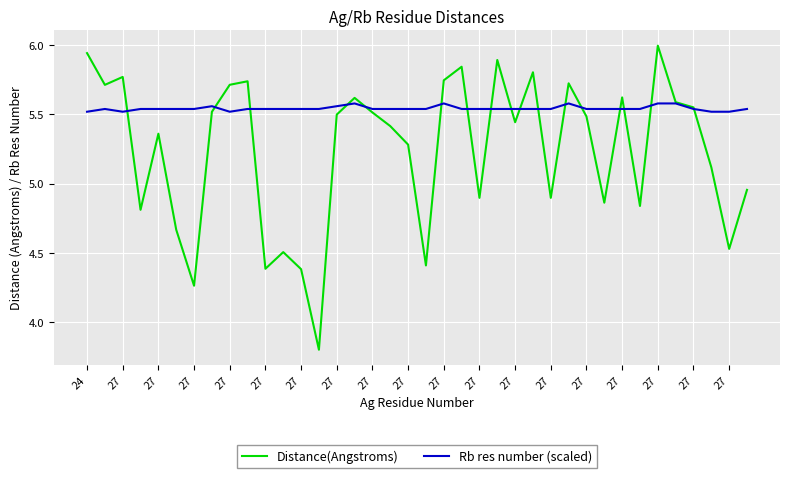

Which series has the largest range (max minus min)?

Distance(Angstroms)